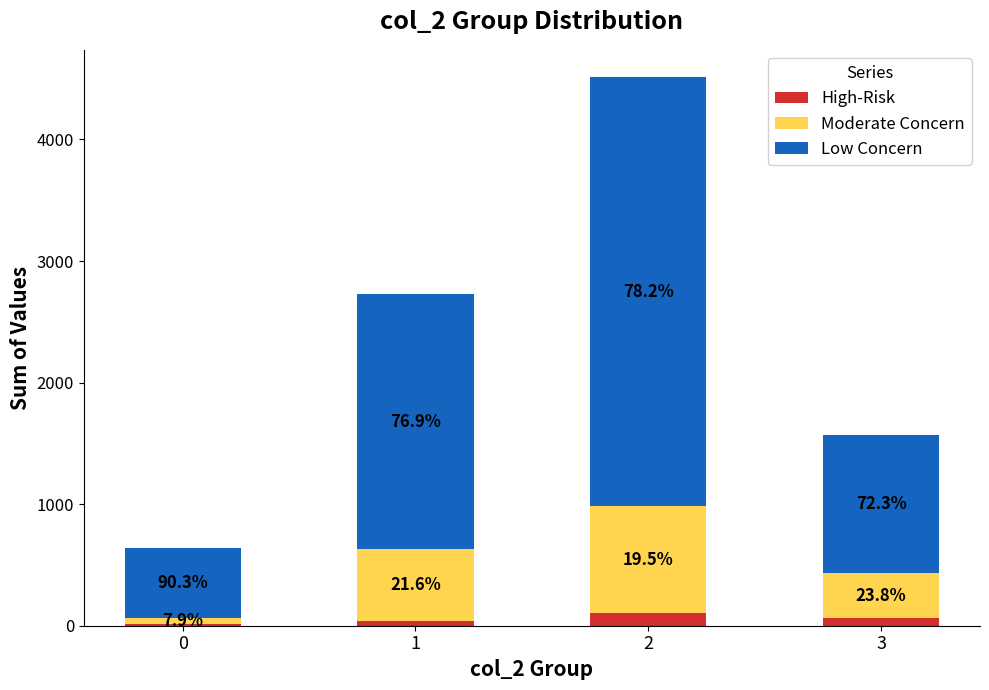

Does the chart contain stacked bars?

Yes